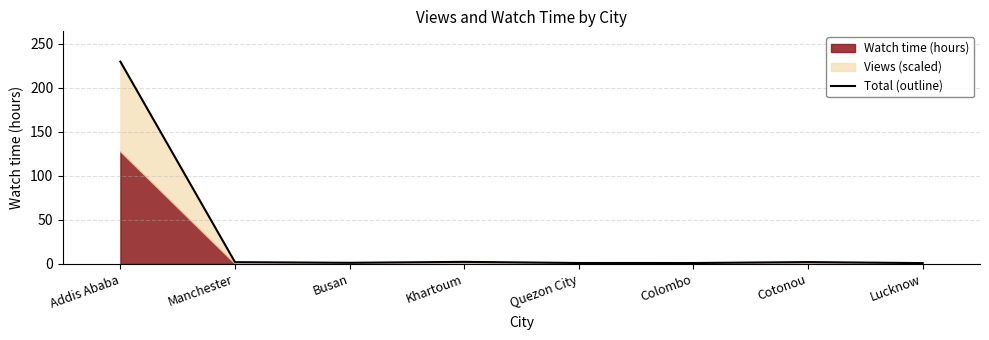

Is it true that the value at Khartoum is 0.5?

False